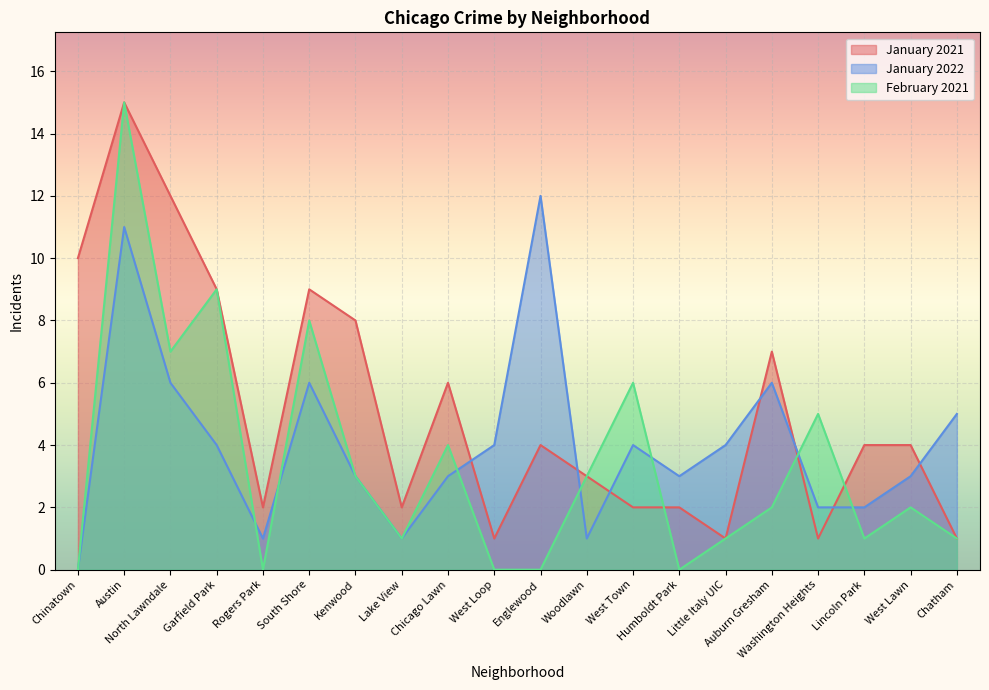

What is the value of the January 2022 point at the 11th from the left?

12